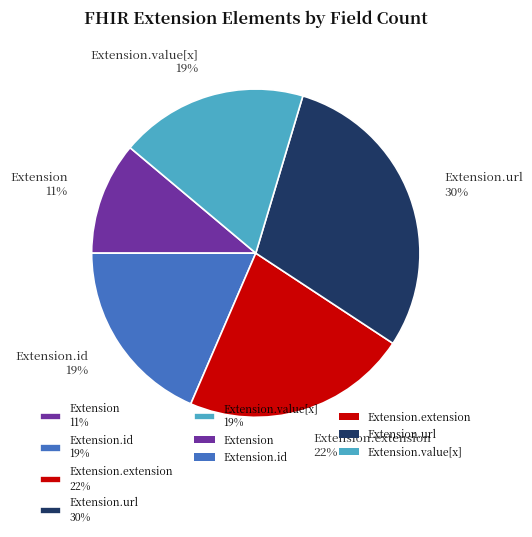

What is the largest slice in the pie chart?

Extension.url 30%